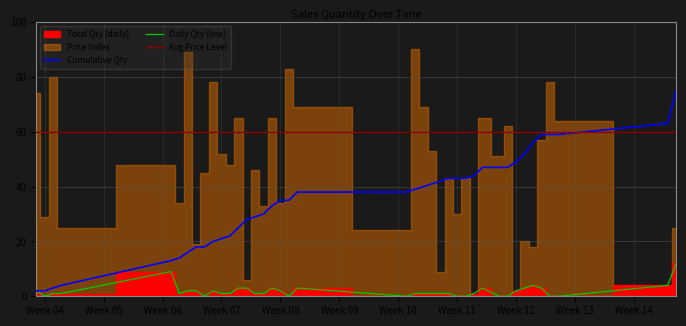

Is it true that Daily Qty (line) equals -7 at Week 11?

False